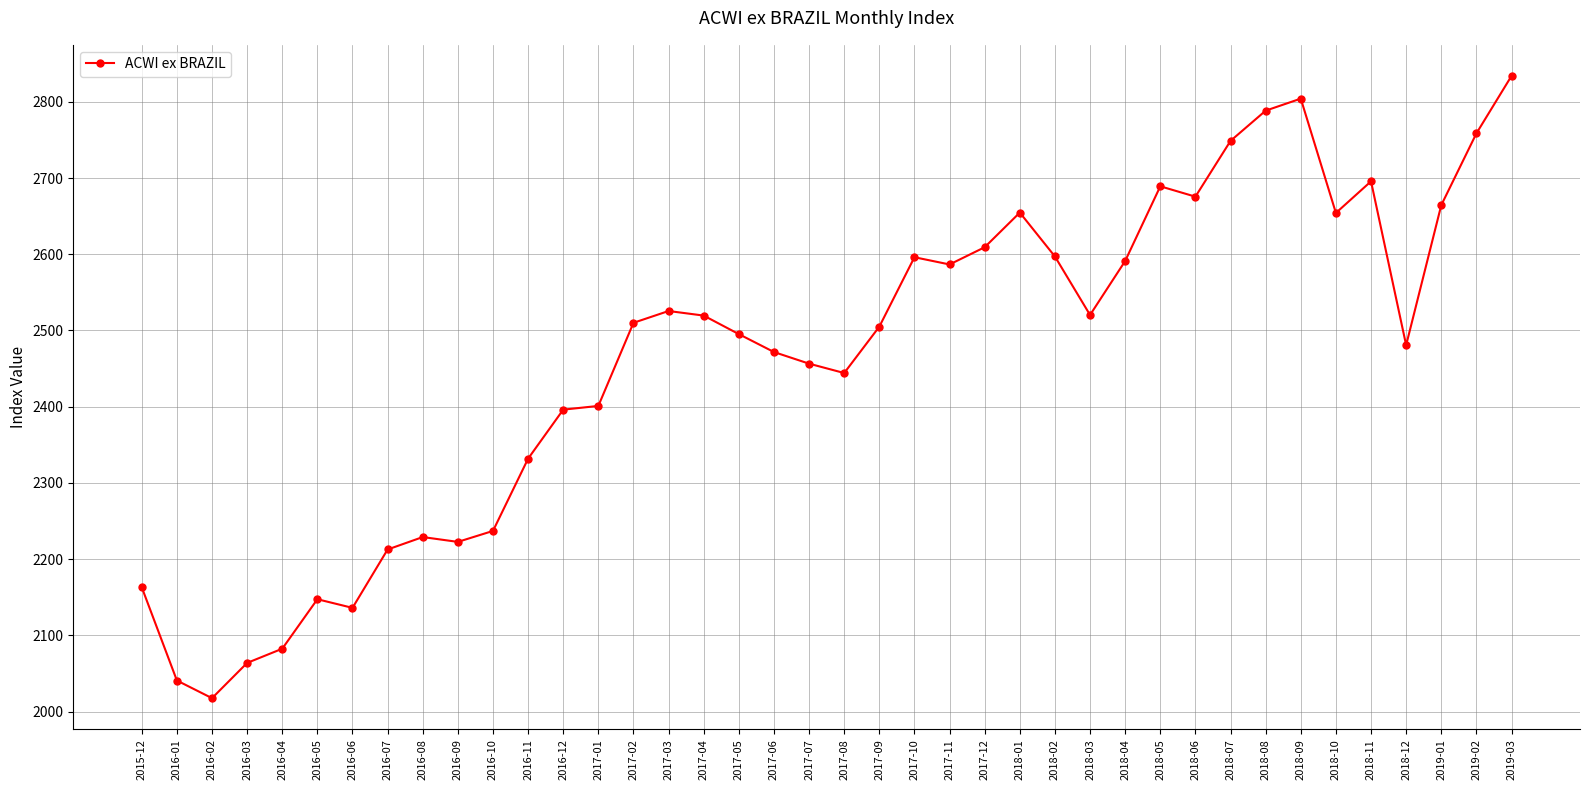

Does the chart have visible grid lines?

Yes